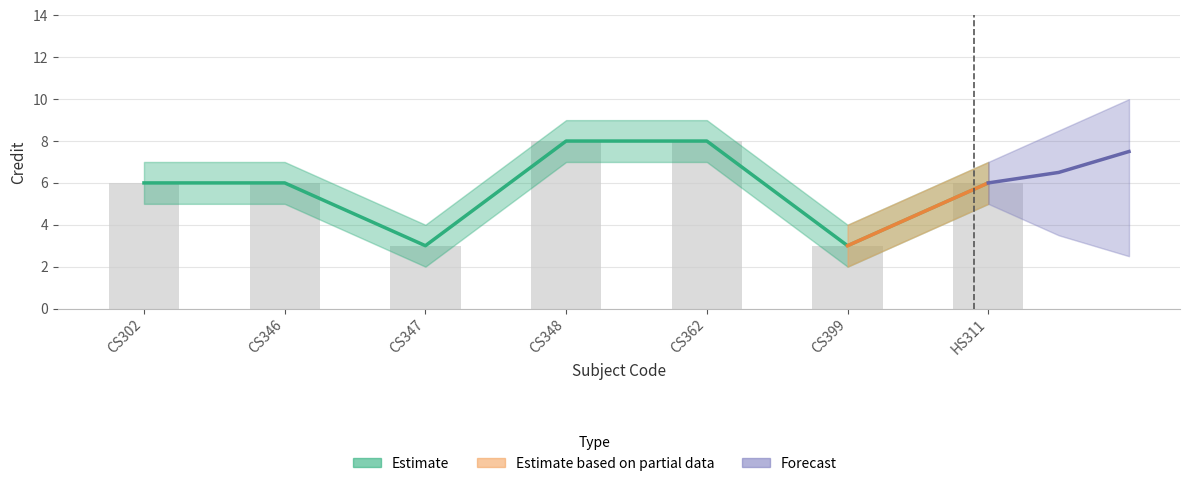

At how many categories does at least one series exceed 4?

5